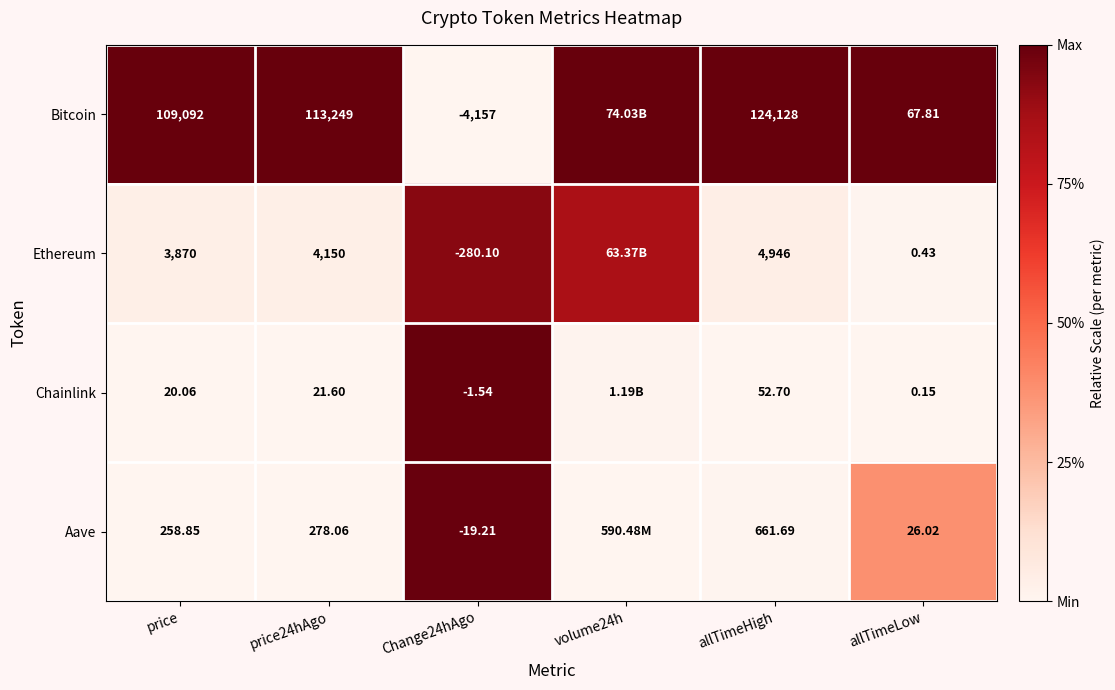

Which series changed the most between Change24hAgo and allTimeLow?

Bitcoin